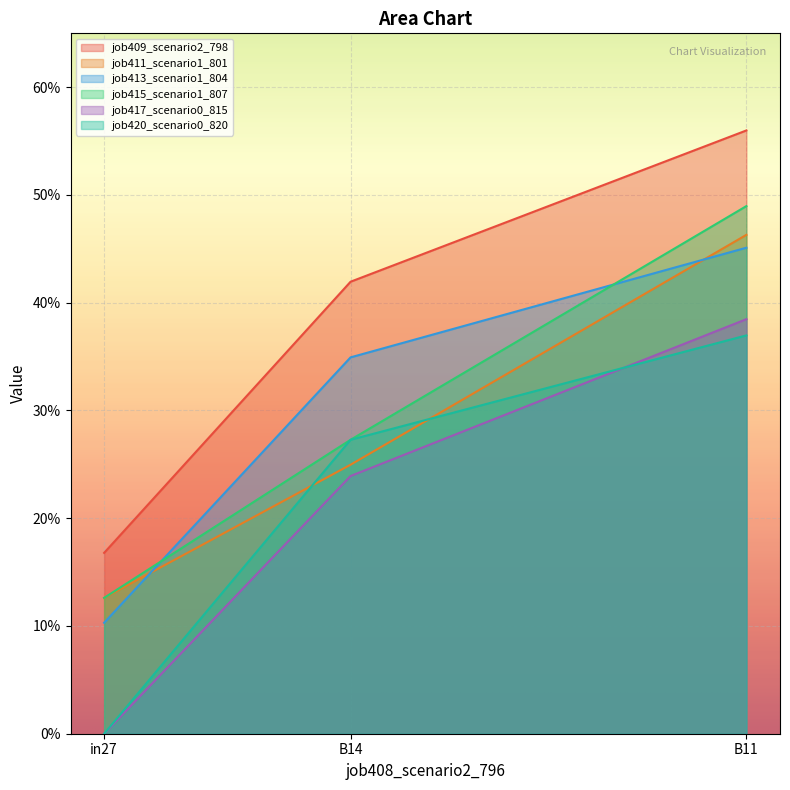

Rank the categories by job417_scenario0_815 value from highest to lowest.

B11, B14, in27